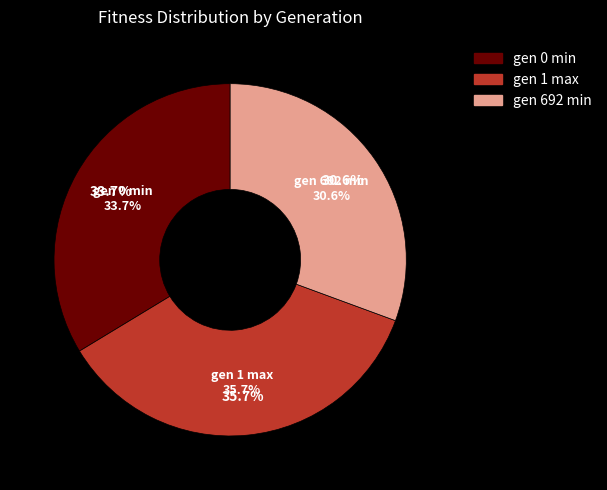

Is the sum of gen 0 min and gen 1 max greater than half?

Yes